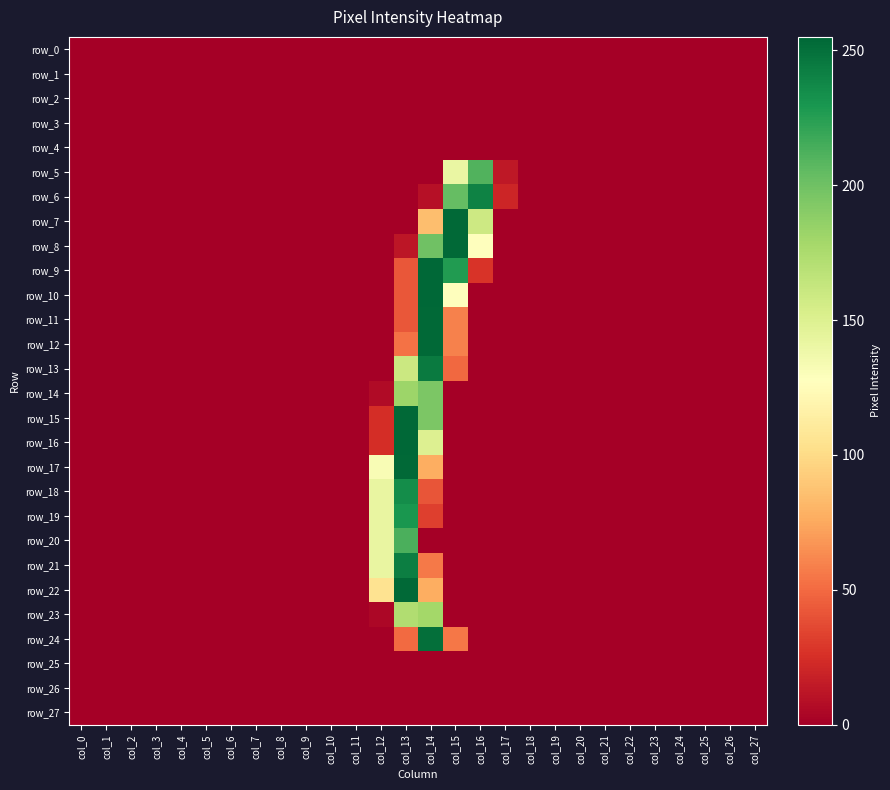

What is the spread (max minus min) of values at col_17?

20